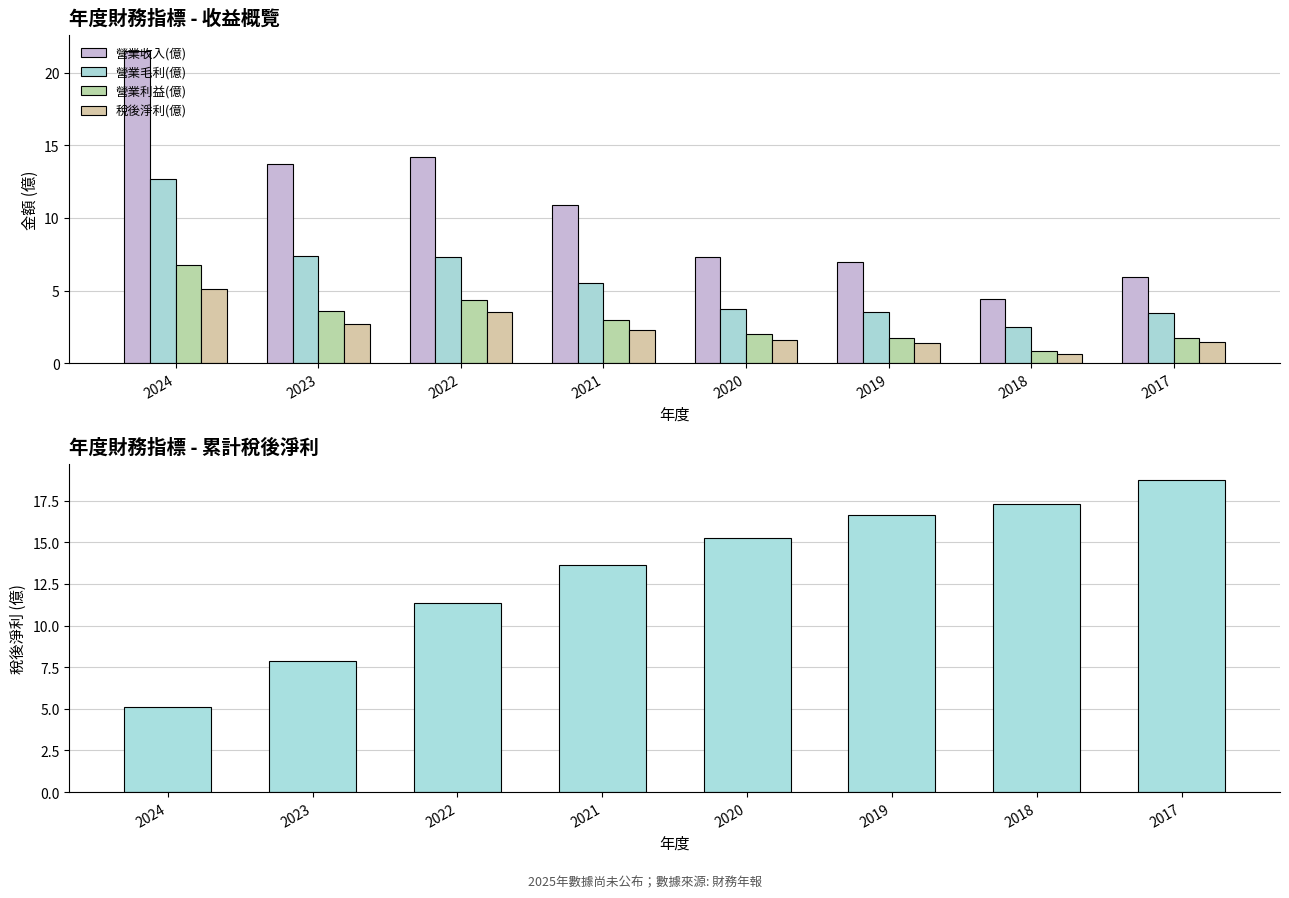

What is the difference between the second highest and second lowest values in the 稅後淨利(億) series?

2.1